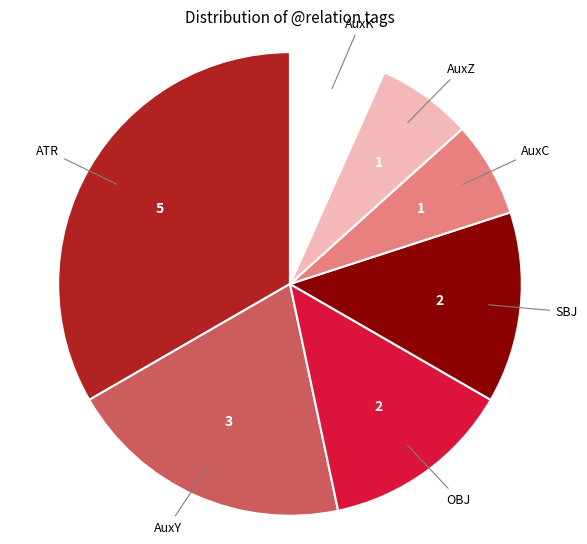

Is AuxZ the majority of the pie?

No